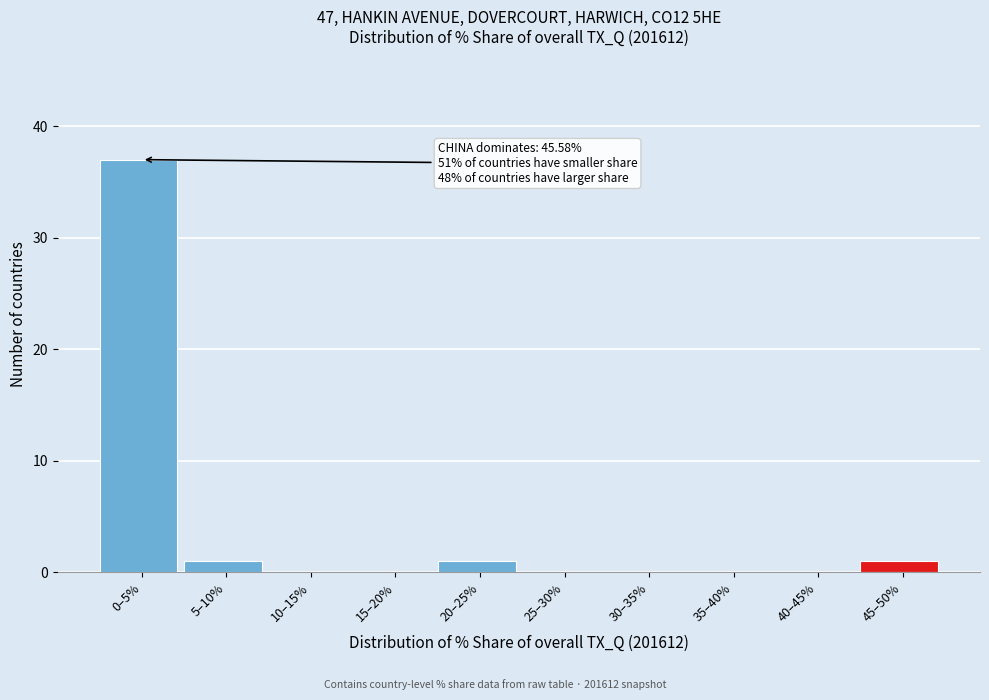

Reading left to right, list all the values displayed in this chart.

0–5%=37	5–10%=1	10–15%=0	15–20%=0	20–25%=1	25–30%=0	30–35%=0	35–40%=0	40–45%=0	45–50%=1